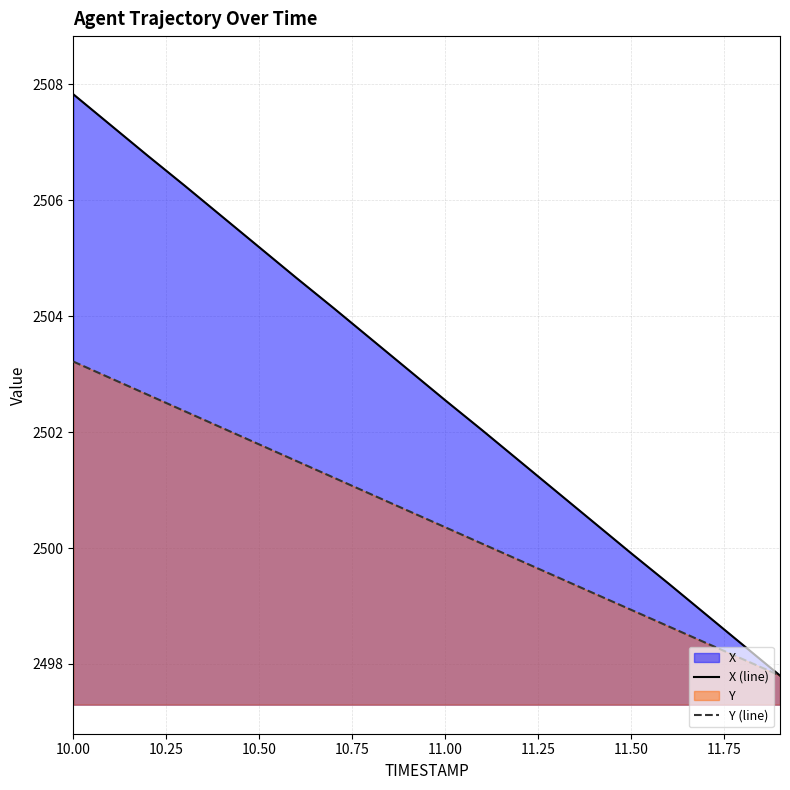

Which series has the largest range (max minus min)?

X (line)